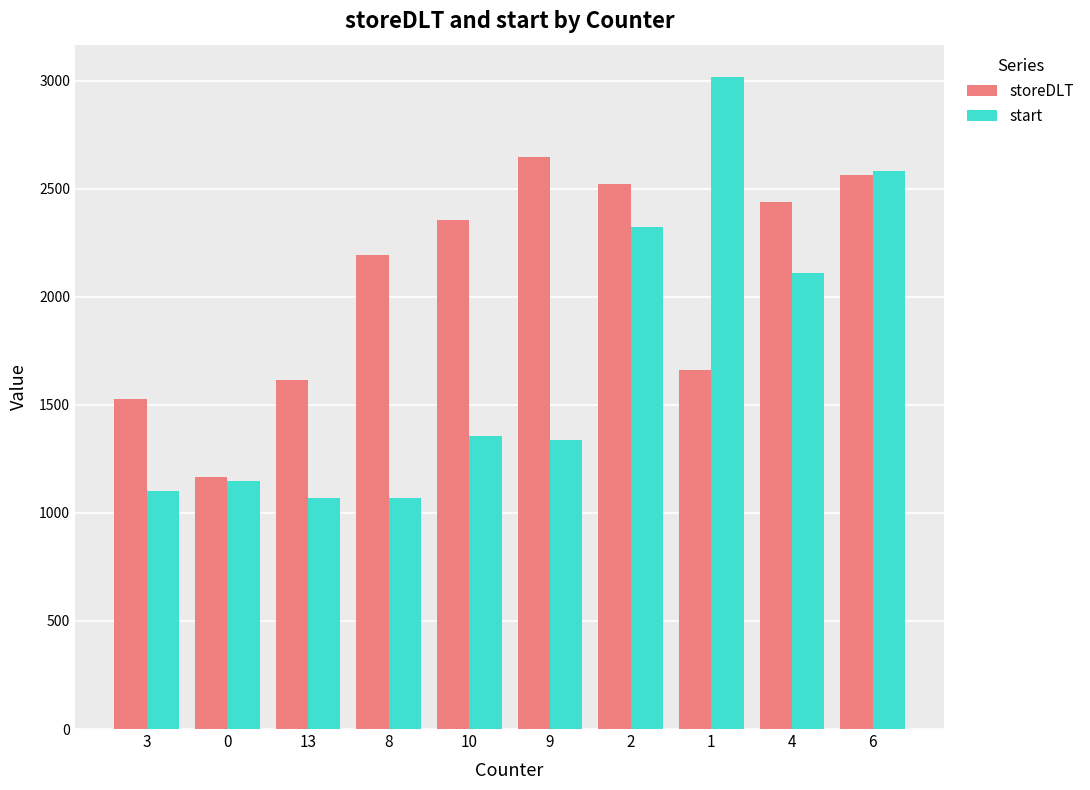

Rank the series by their maximum value, from highest to lowest.

start, storeDLT